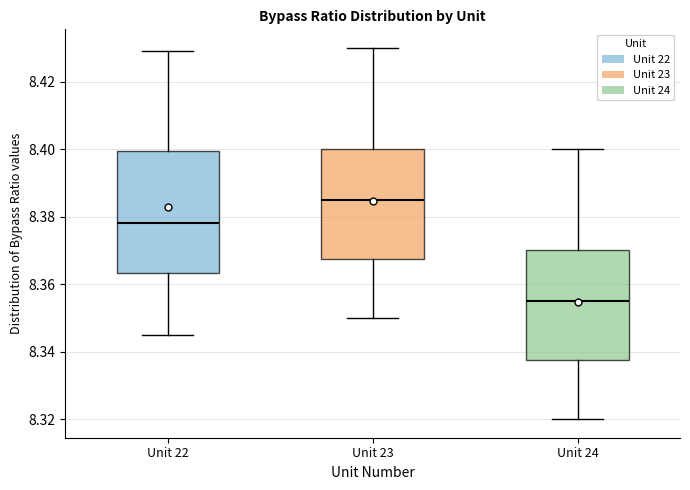

Reading left to right, read every box against the y-axis: the position of its median line, the range the box covers, and the ends of its whiskers. The values are not printed on the chart, so give them approximately, as read against the axis.

Unit 22: median 8.378, box 8.364 to 8.400, whiskers 8.344 to 8.430
Unit 23: median 8.386, box 8.368 to 8.400, whiskers 8.350 to 8.430
Unit 24: median 8.356, box 8.338 to 8.370, whiskers 8.320 to 8.400